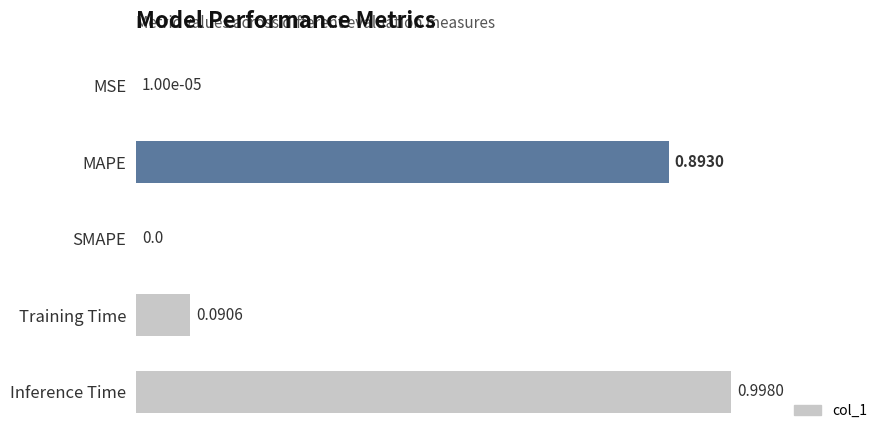

Which category has the highest value across all series?

Inference Time